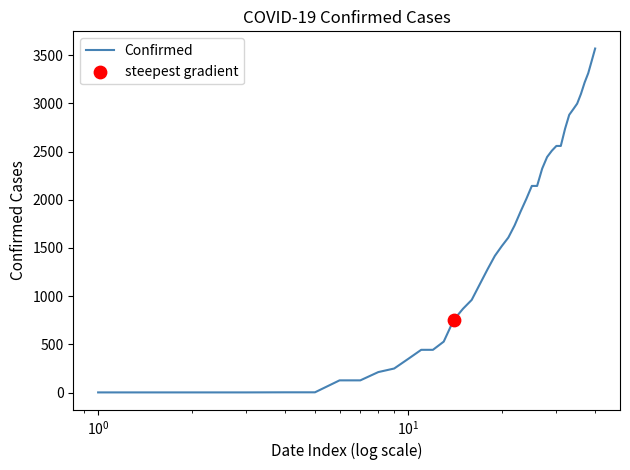

What is the greatest value displayed?

3570